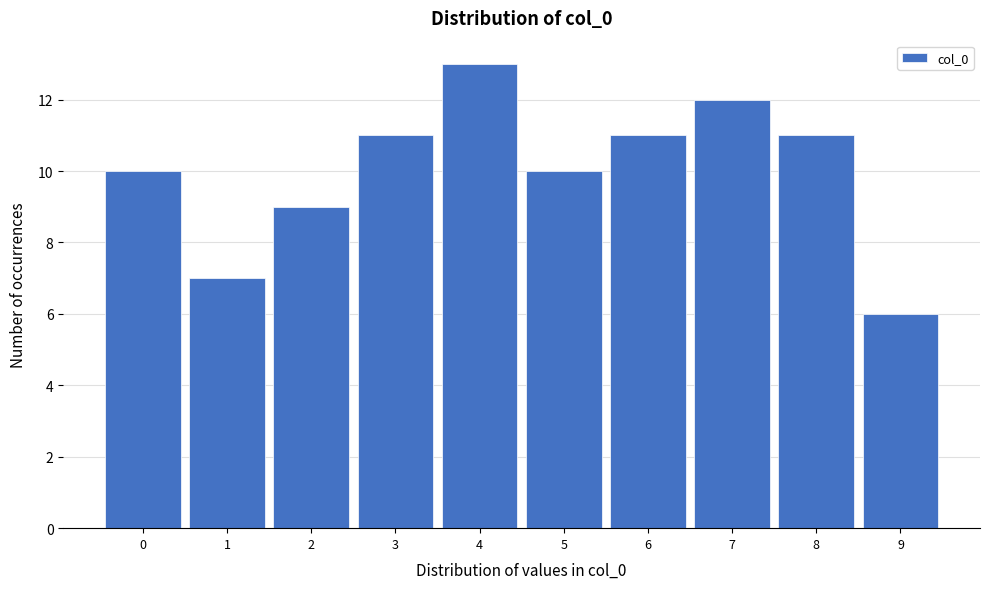

Reading left to right, transcribe this chart: for each bar, give the range it covers on the x-axis and its height. The values are not printed on the chart, so give them approximately, as read against the axis.

-0.5 to 0.5: 10
0.5 to 1.5: 7
1.5 to 2.5: 9
2.5 to 3.5: 11
3.5 to 4.5: 13
4.5 to 5.5: 10
5.5 to 6.5: 11
6.5 to 7.5: 12
7.5 to 8.5: 11
8.5 to 9.5: 6